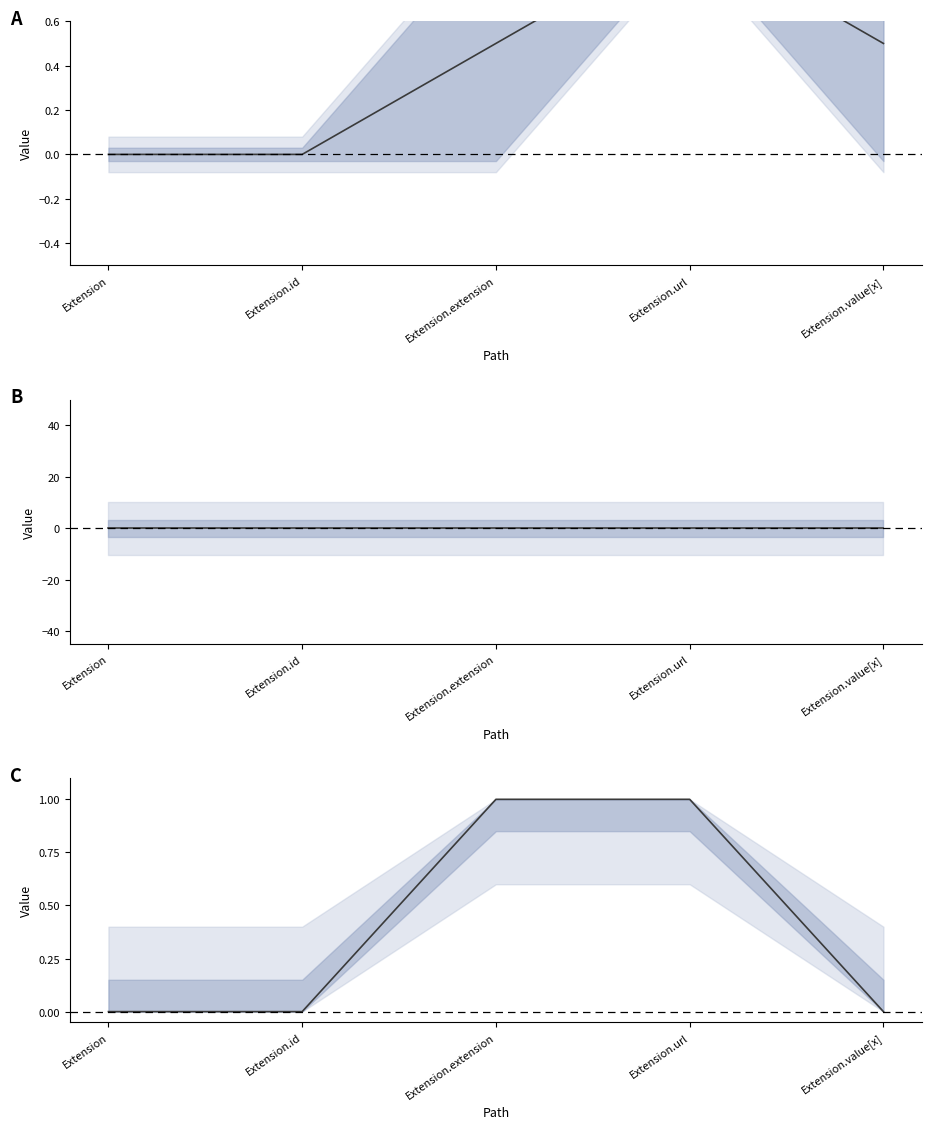

True or false: Min has a value of 0.0 at Extension.id.

True